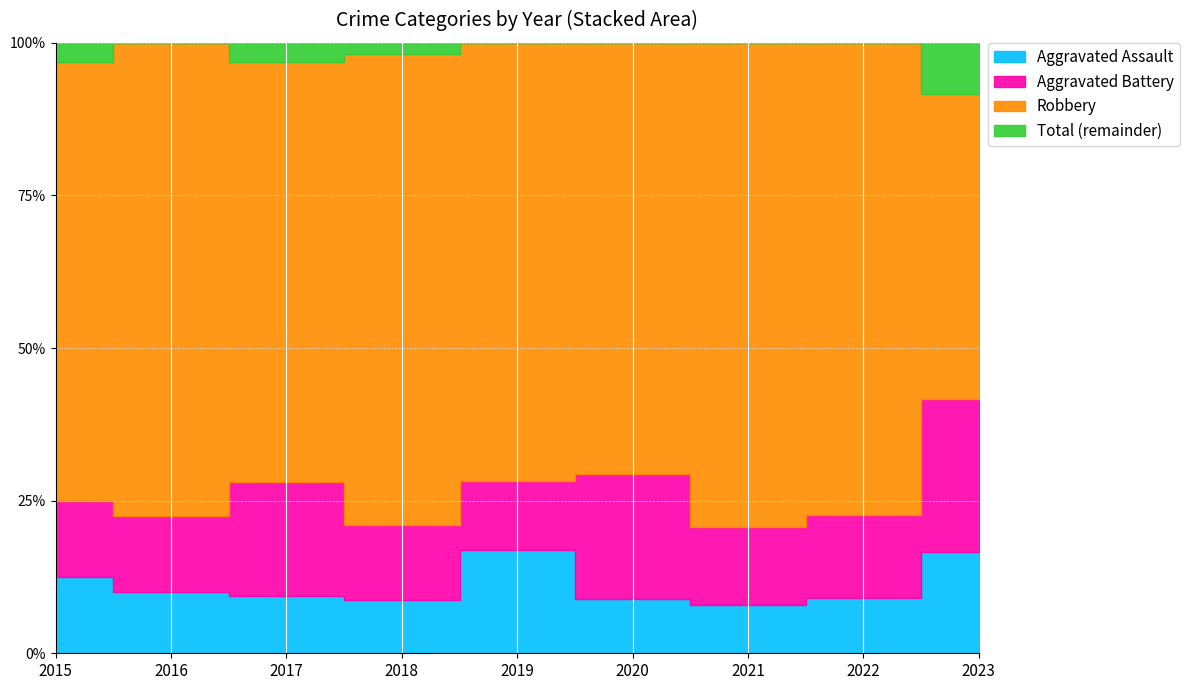

Reading right to left, extract all data points from this chart.

Aggravated Assault: 2023=6	2022=4	2021=5	2020=3	2019=9	2018=5	2017=3	2016=4	2015=4
Aggravated Battery: 2023=9	2022=6	2021=8	2020=7	2019=6	2018=7	2017=6	2016=5	2015=4
Robbery: 2023=18	2022=34	2021=50	2020=24	2019=38	2018=44	2017=22	2016=31	2015=23
Total: 2023=36	2022=44	2021=63	2020=34	2019=53	2018=57	2017=32	2016=40	2015=32